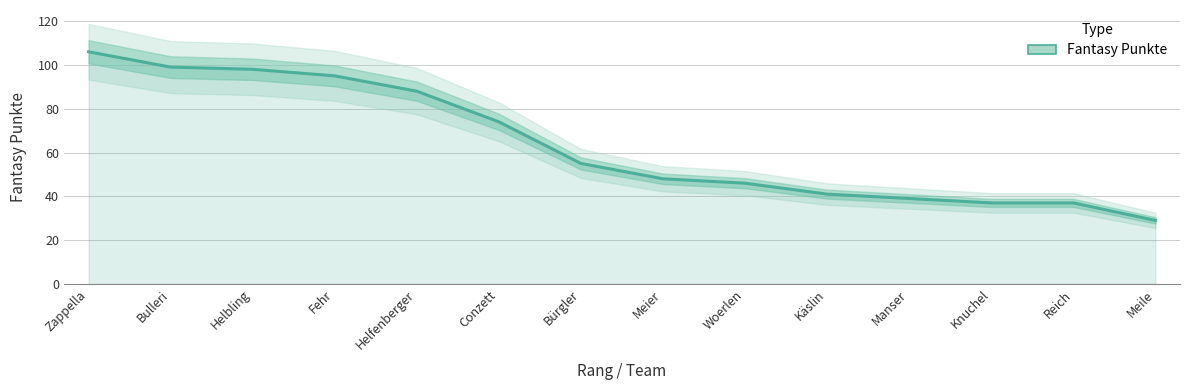

What is the greatest value displayed?

106